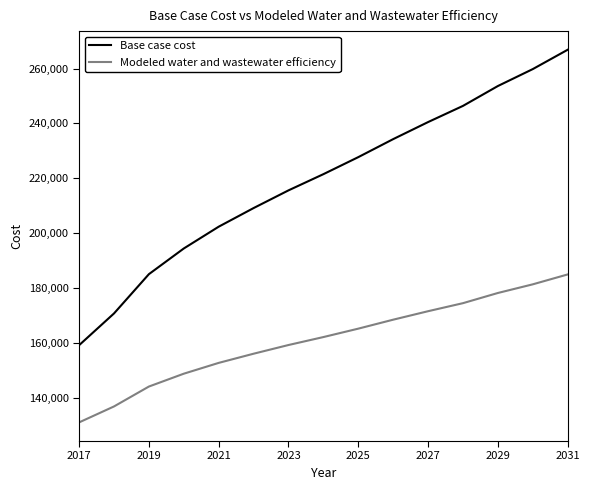

How many distinct data groups are displayed?

2